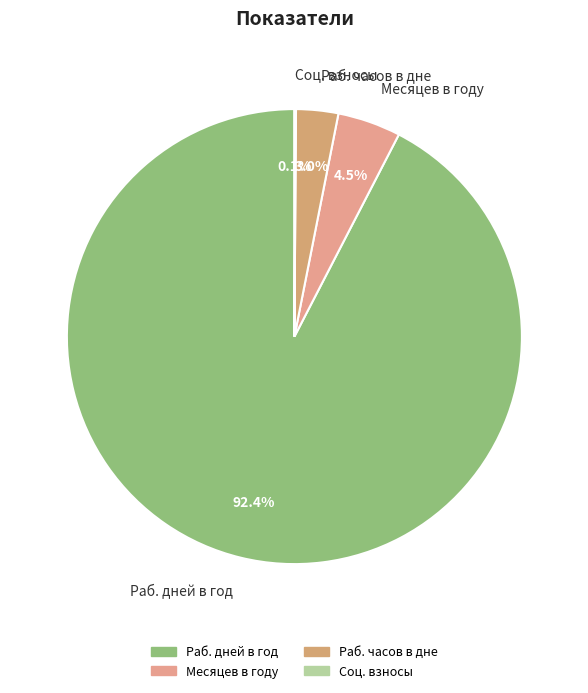

To the nearest percent, what percentage of the pie is Раб. дней в год?

92%